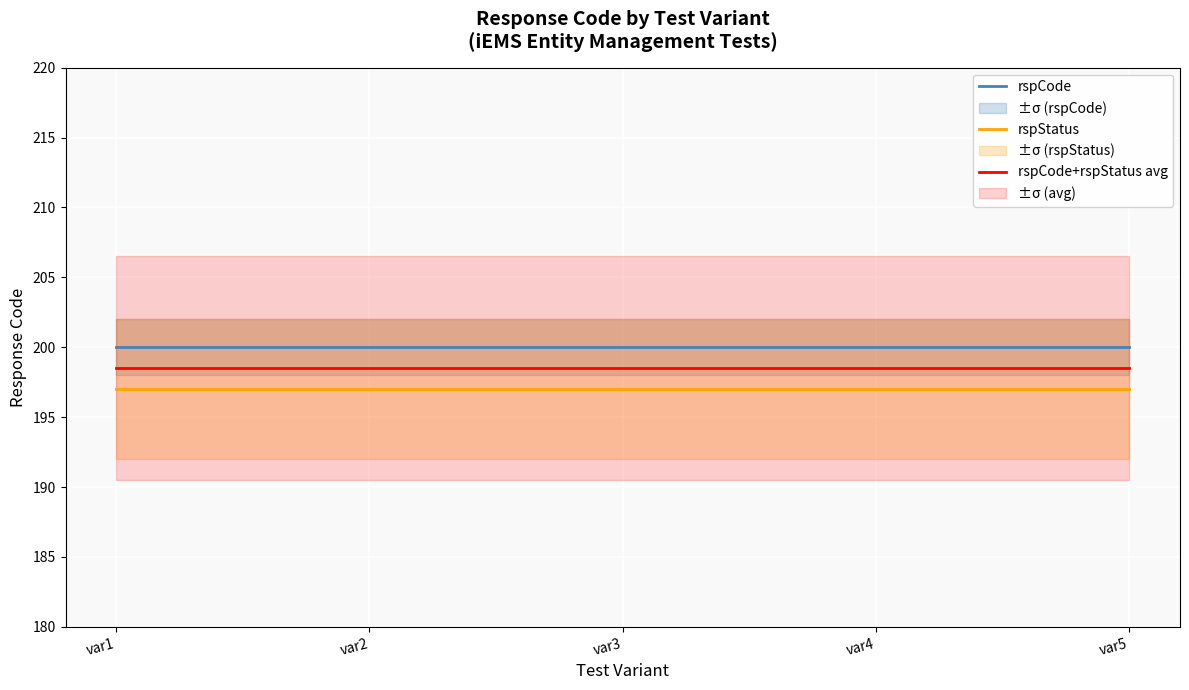

Does the chart display data point markers on the line(s)?

No